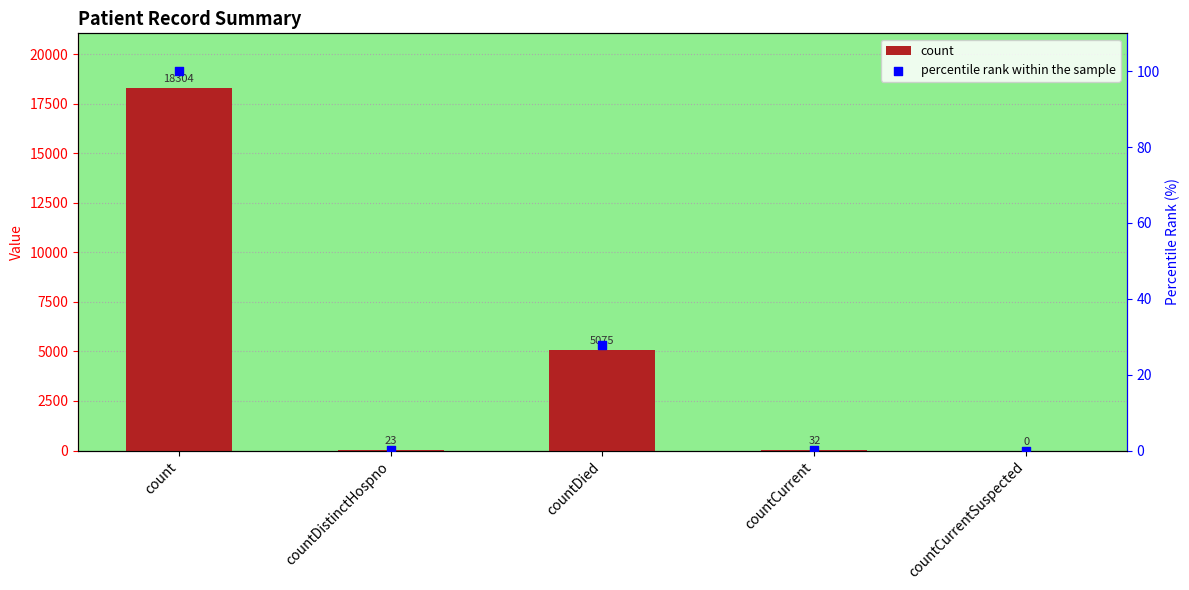

At which category is the sum across all series the highest?

count